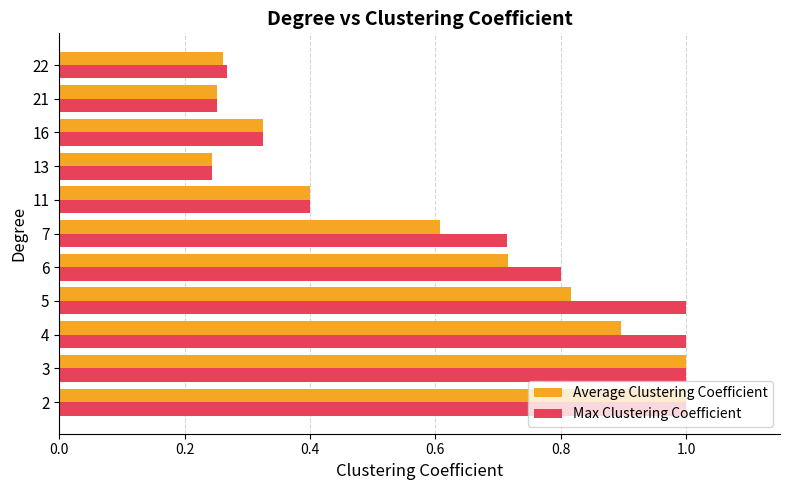

The value of Average Clustering Coefficient at 22 is 0.4. True or false?

False